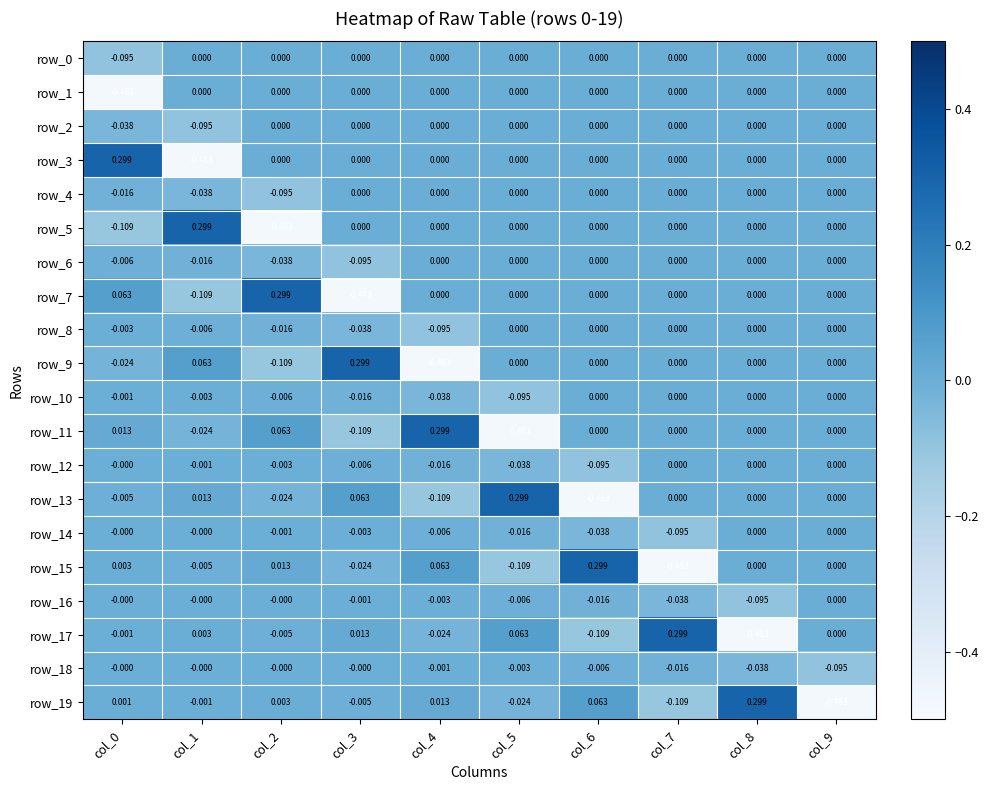

How many data points does each series have?

10